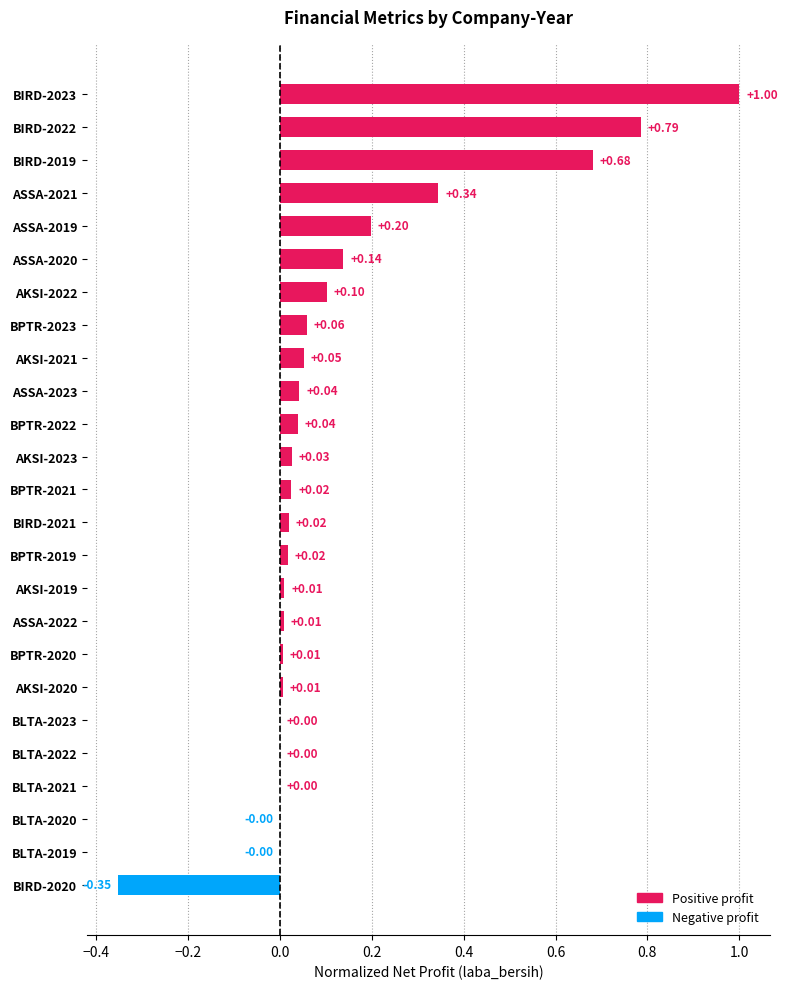

What is the sum of all values?

3.2